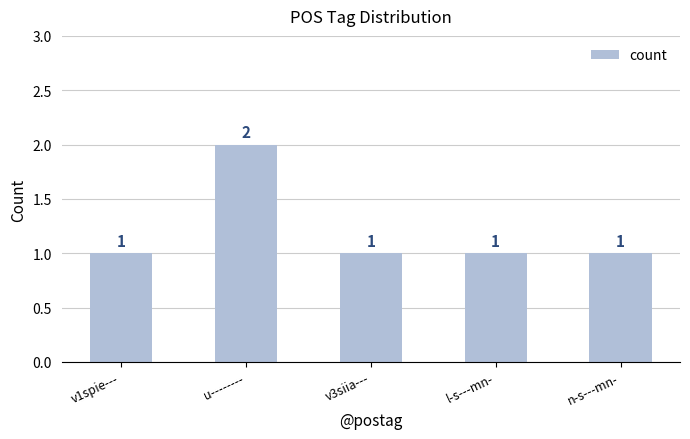

The chart shows a value of 1 at v1spie---. True or false?

True